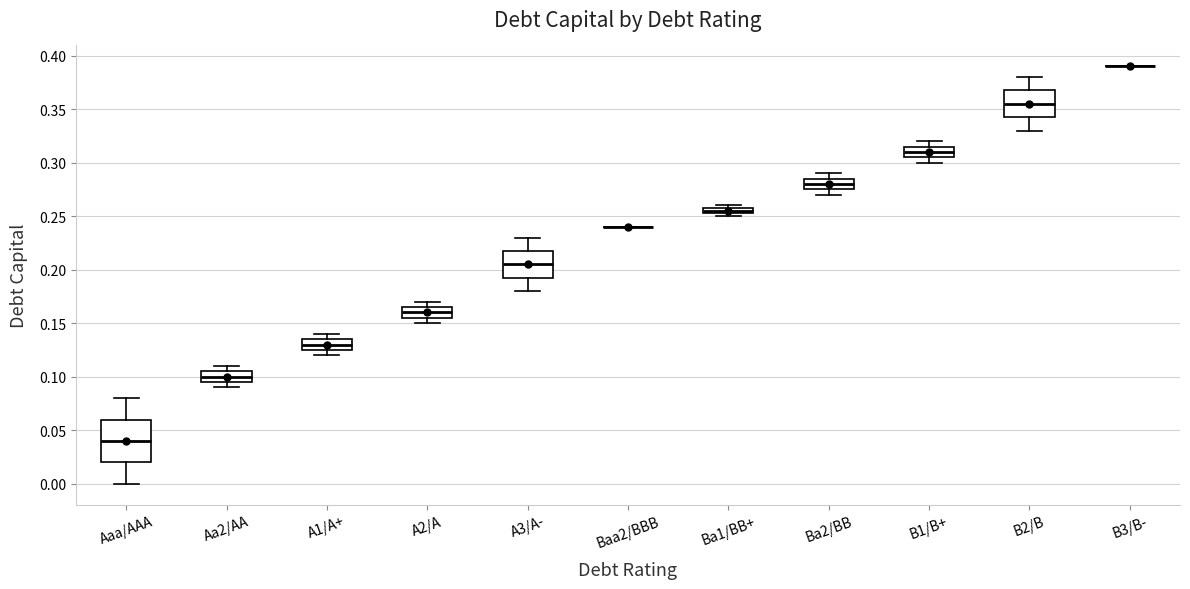

Where does the median line of the box for A2/A sit on the y-axis? The values are not printed on the chart, so give them approximately, as read against the axis.

0.160